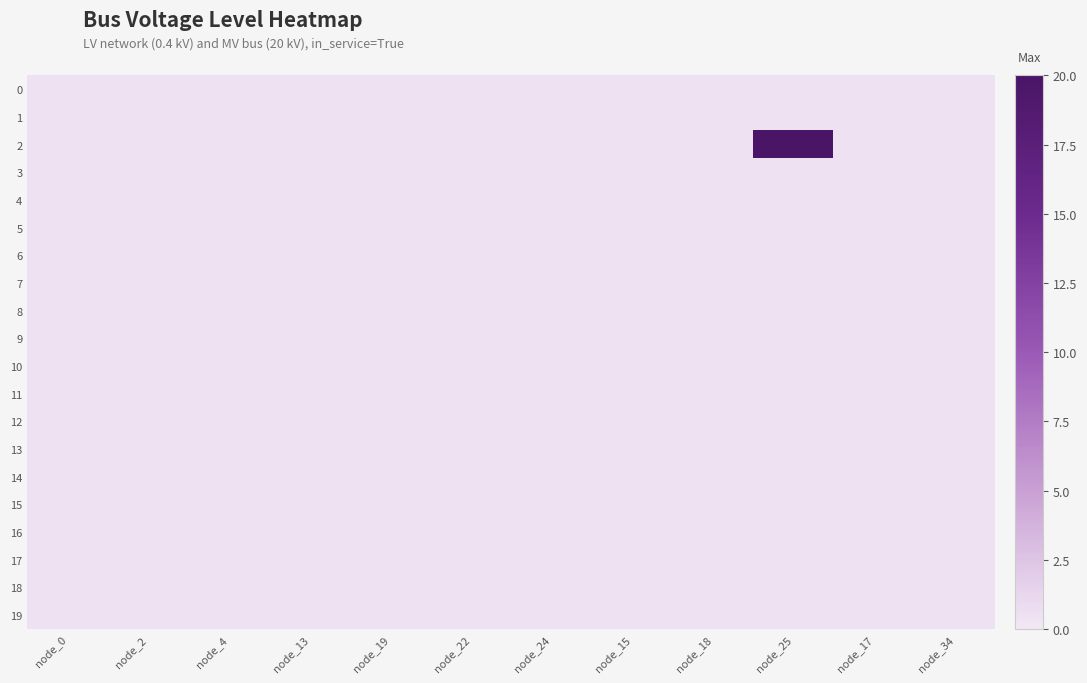

What is the total value across all series at node_24?

8.0